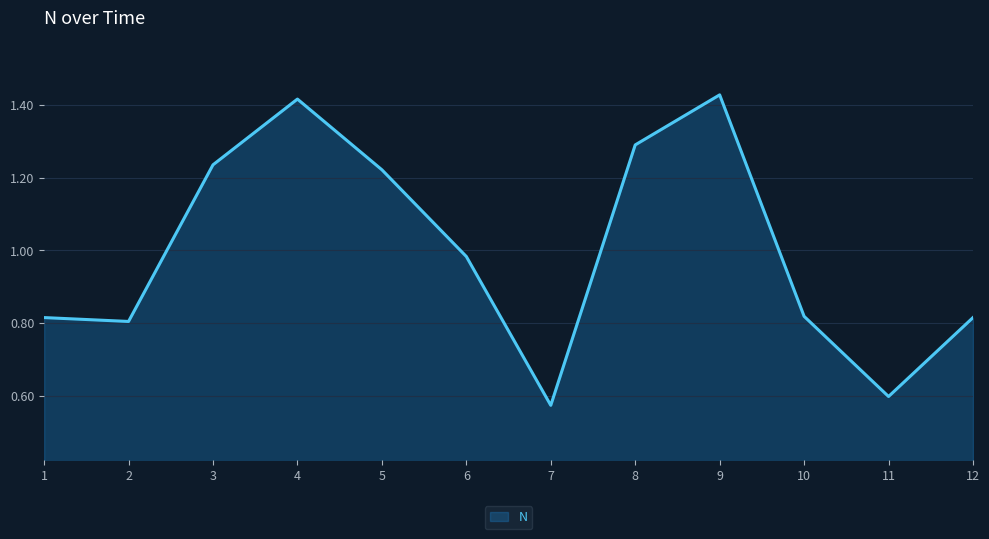

Between 6 and 9, which is larger?

9